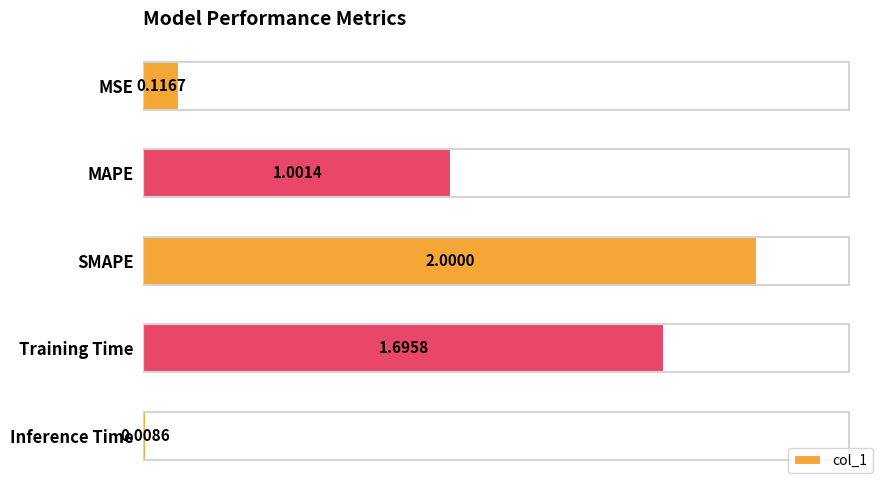

Count the number of categories in the chart.

5